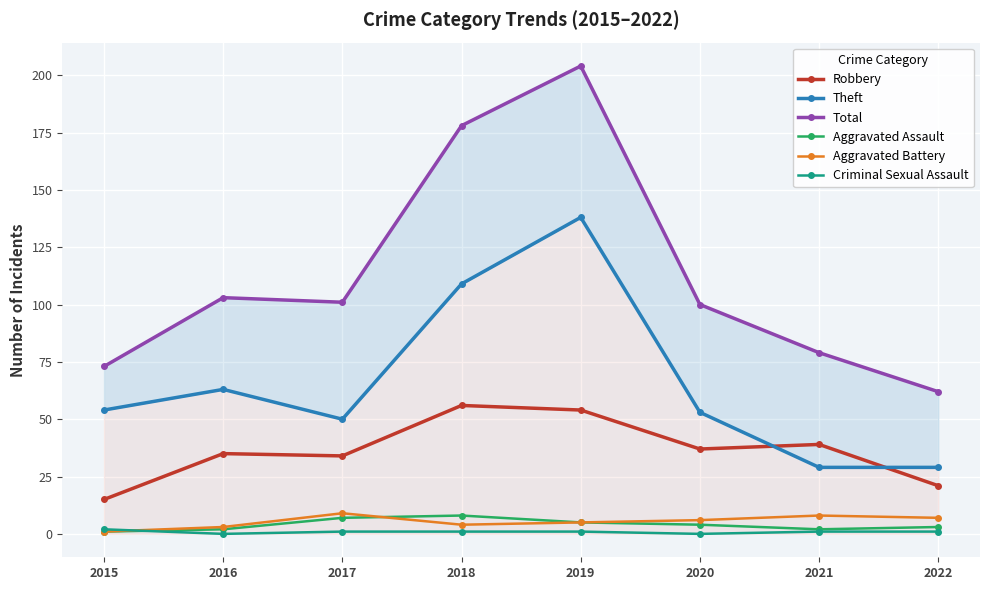

What is the total value across all series at 2022?

123